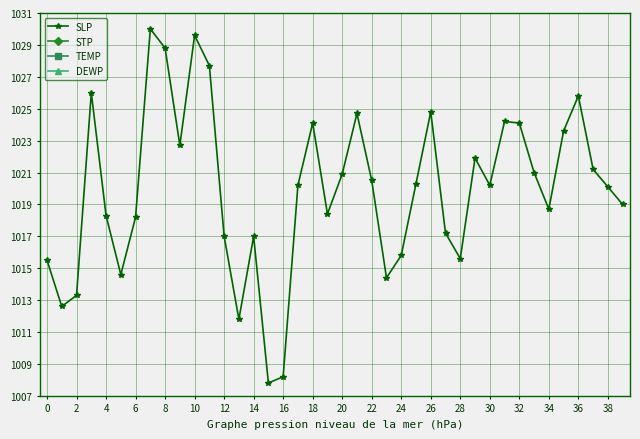

The SLP series shows 1473.7 at 28. True or false?

False